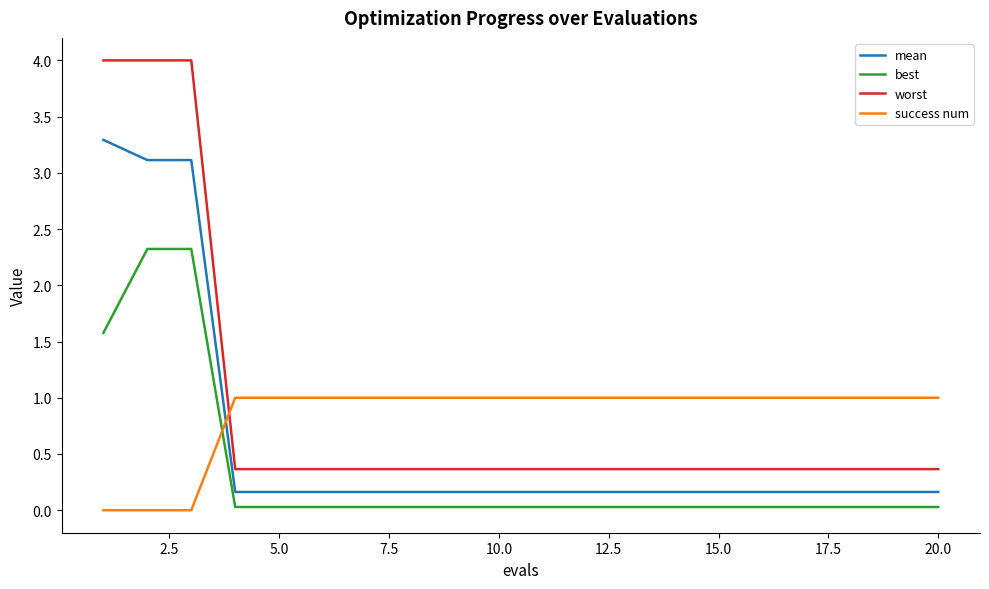

What is the sum of all best values?

6.7